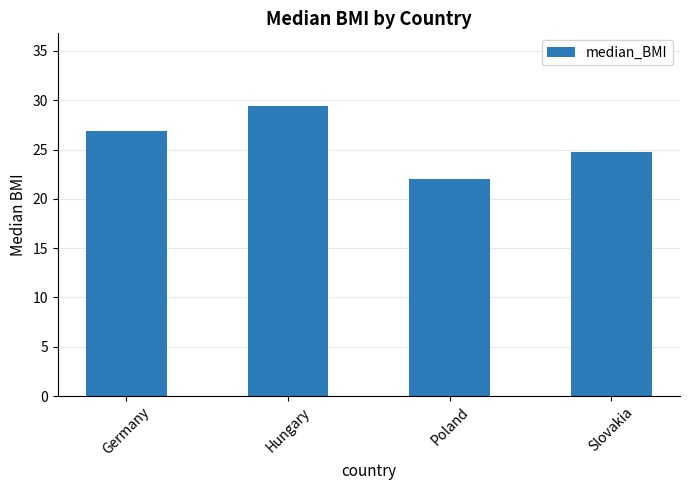

What is the sum of all values?

103.1